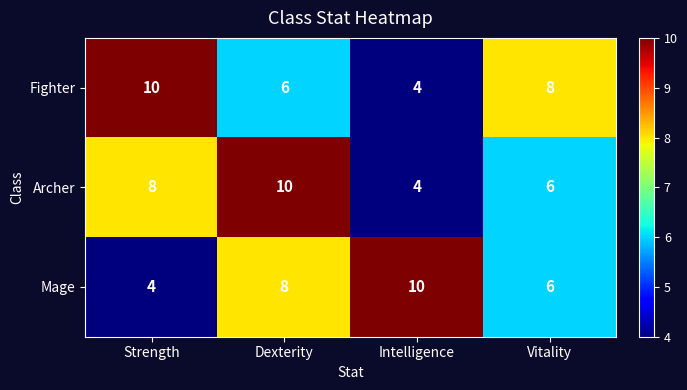

Rank the categories by Mage value from lowest to highest.

Strength, Vitality, Dexterity, Intelligence